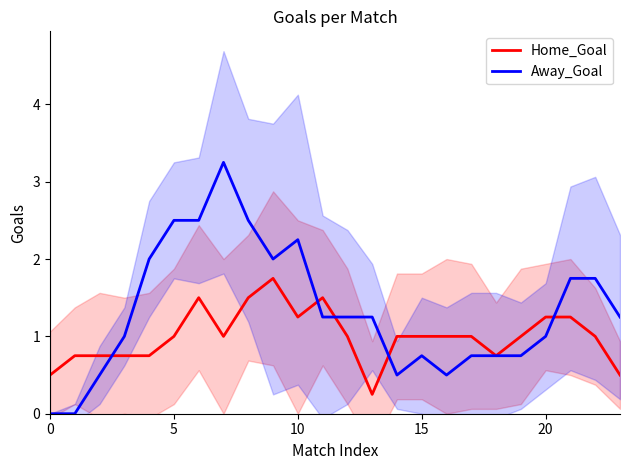

Is it true that Away_Goal equals 0.0 at 0?

True